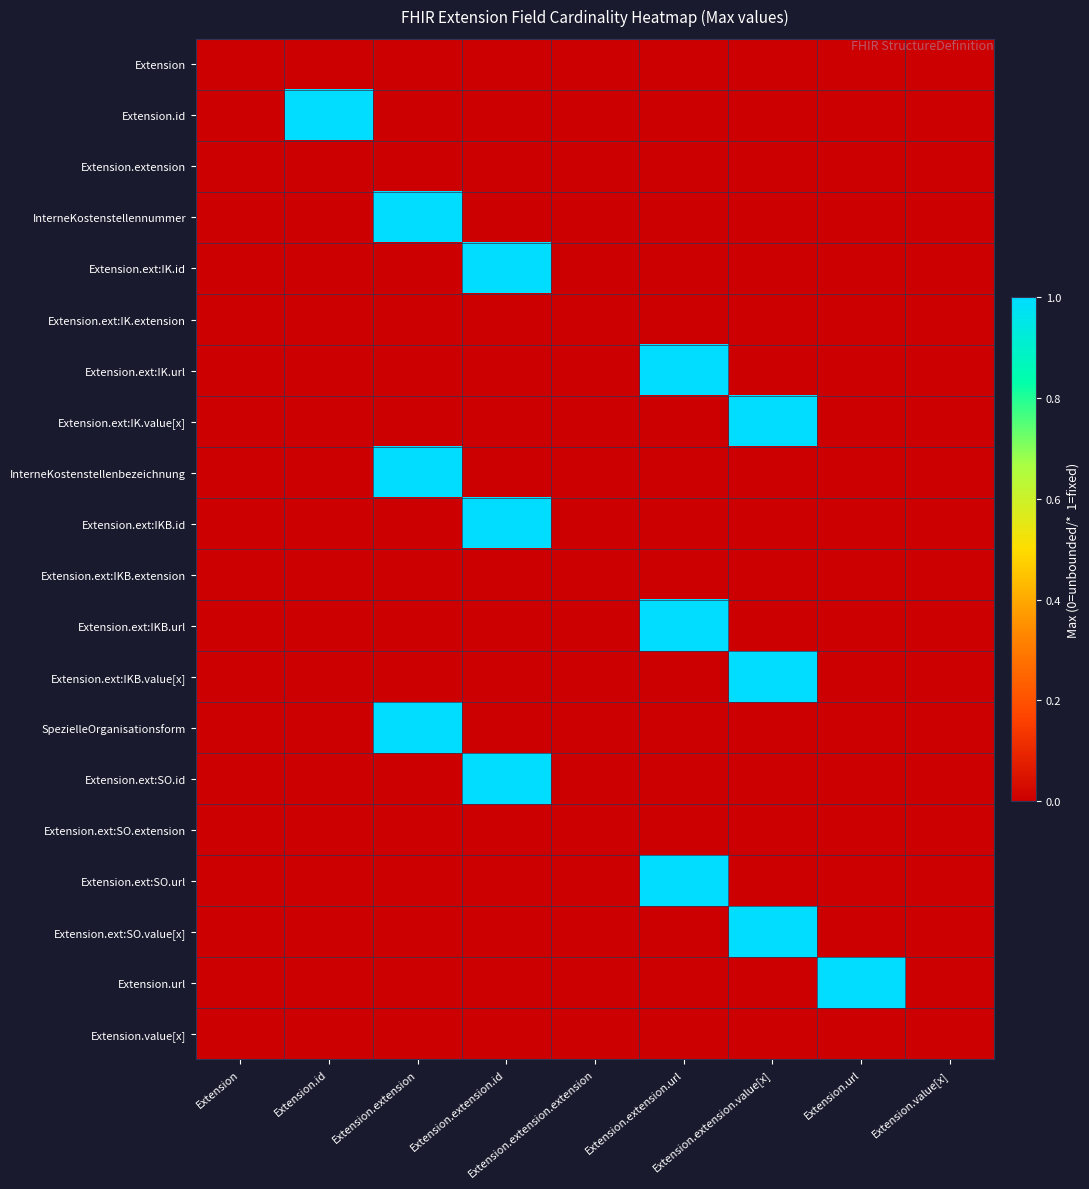

At how many categories does at least one series exceed 0?

6